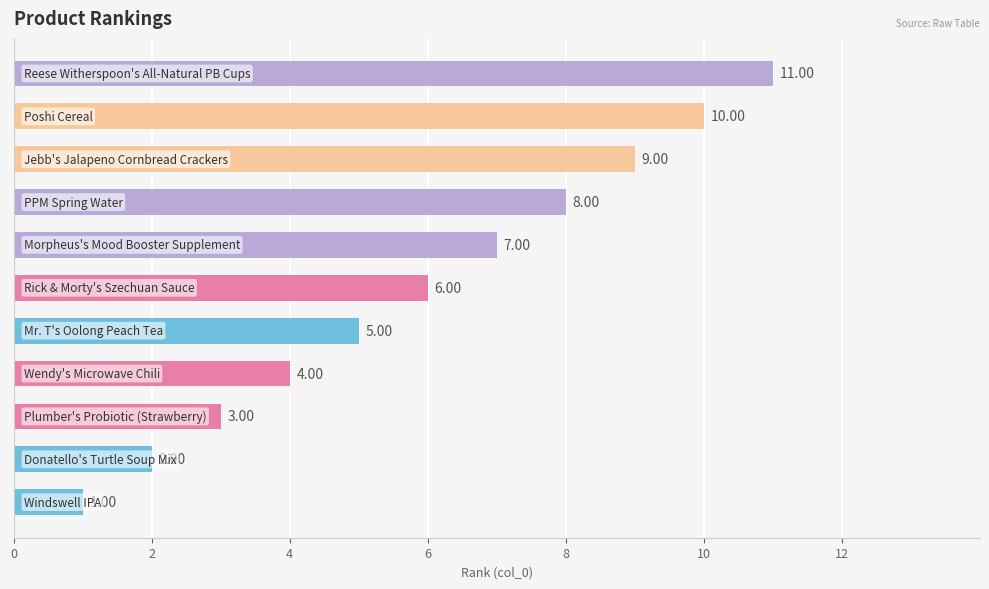

What is the average value?

6